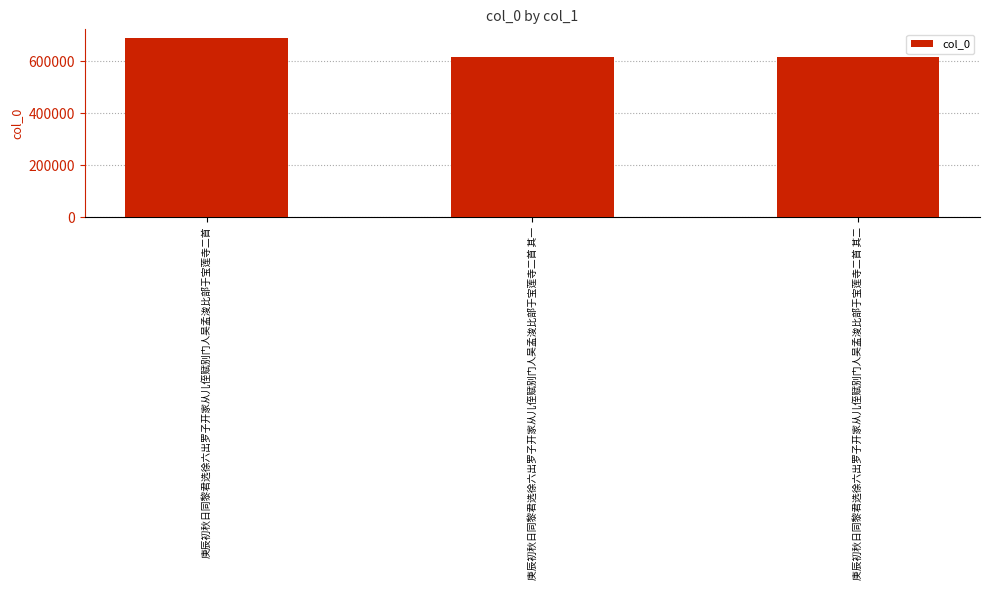

The value at 庚辰初秋日同黎君选徐六出罗子开家从儿侄赋别门人吴孟浚比部于宝莲寺二首 is 148557. True or false?

False